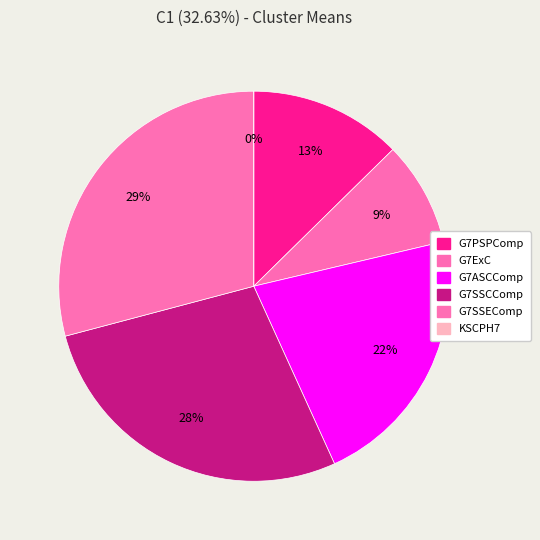

What is the change in value from G7ExC to G7SSEComp?

+2.6